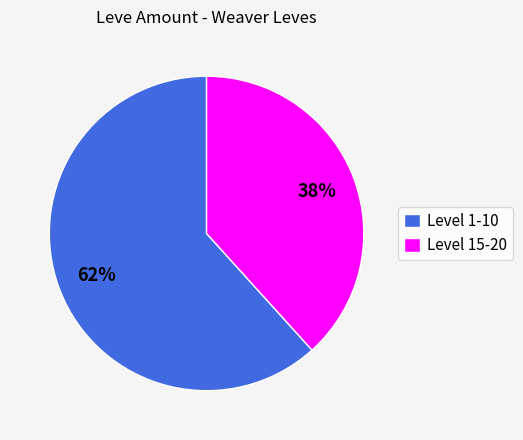

Between Level 15-20 and Level 1-10, which is larger?

Level 1-10